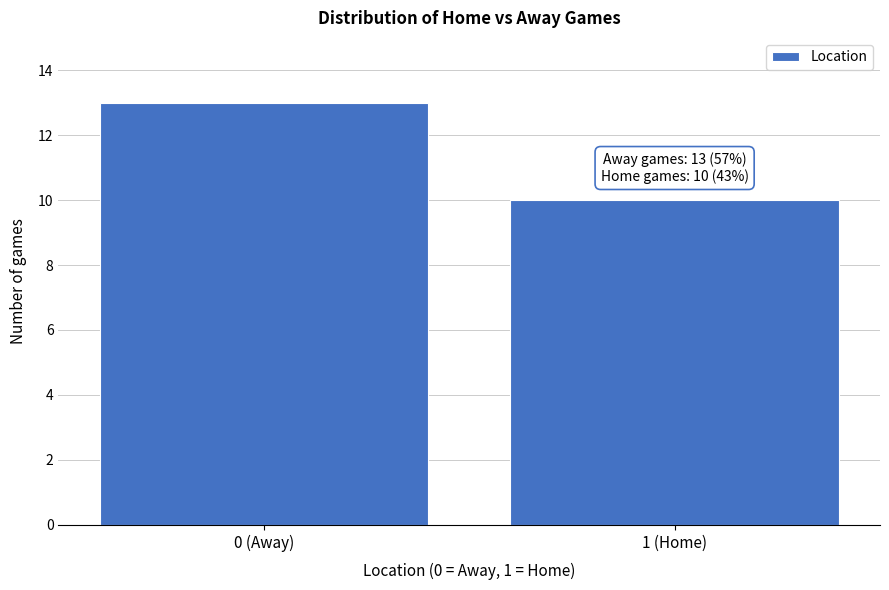

Reading right to left, extract all data points from this chart.

1 (Home)=10	0 (Away)=13